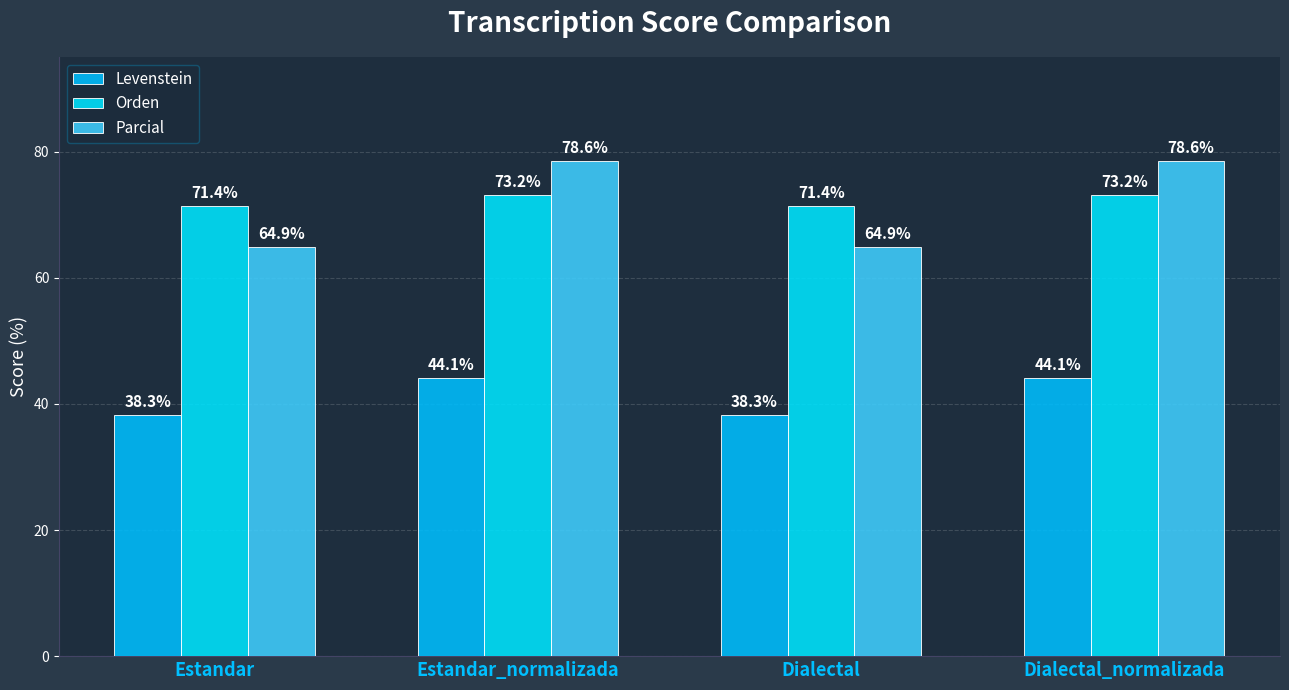

How many bars are there in total?

12